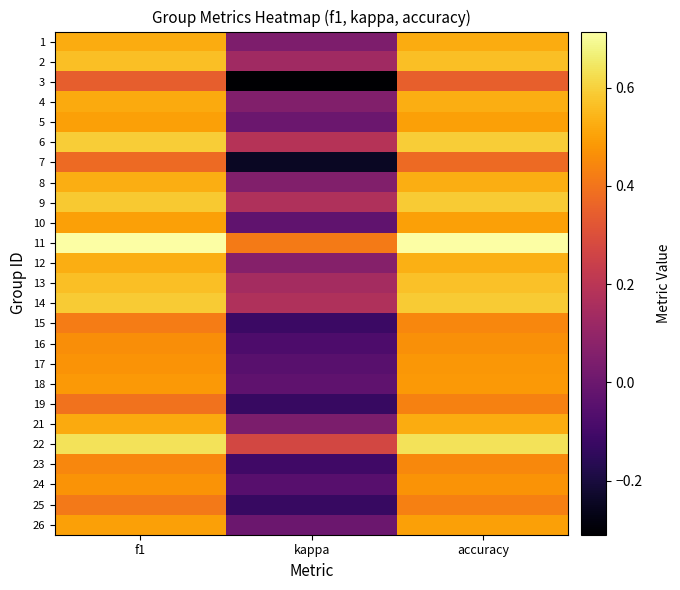

Which series has the largest range (max minus min)?

3